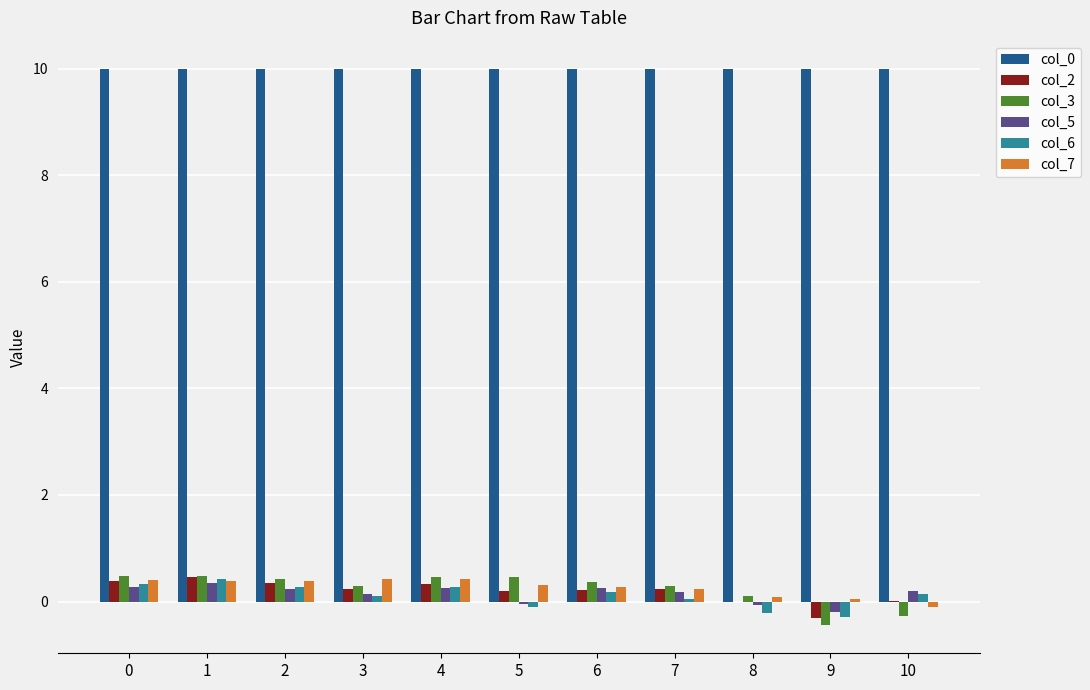

Is the value of col_2 at 0 greater than the value of col_7 at 10?

Yes